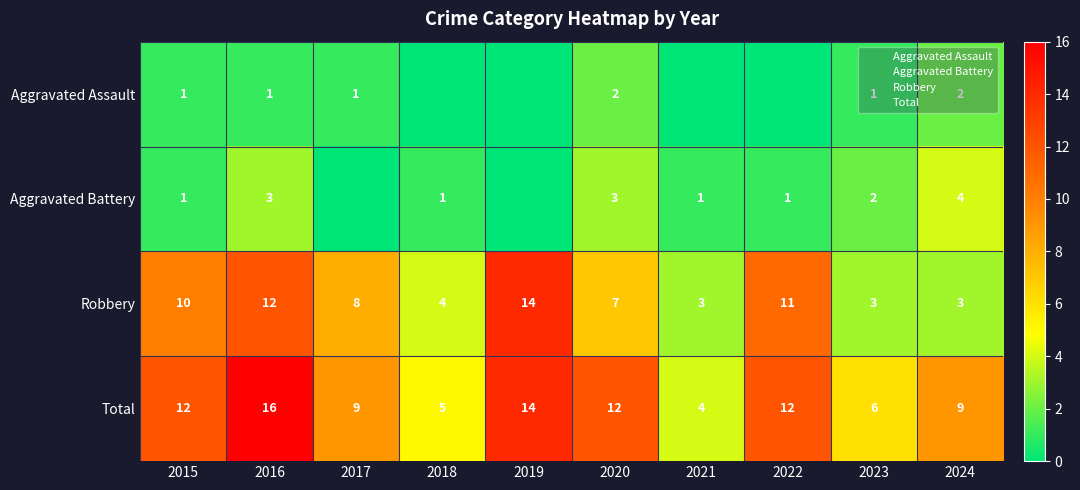

Is it true that Aggravated Assault equals 2 at 2024?

True